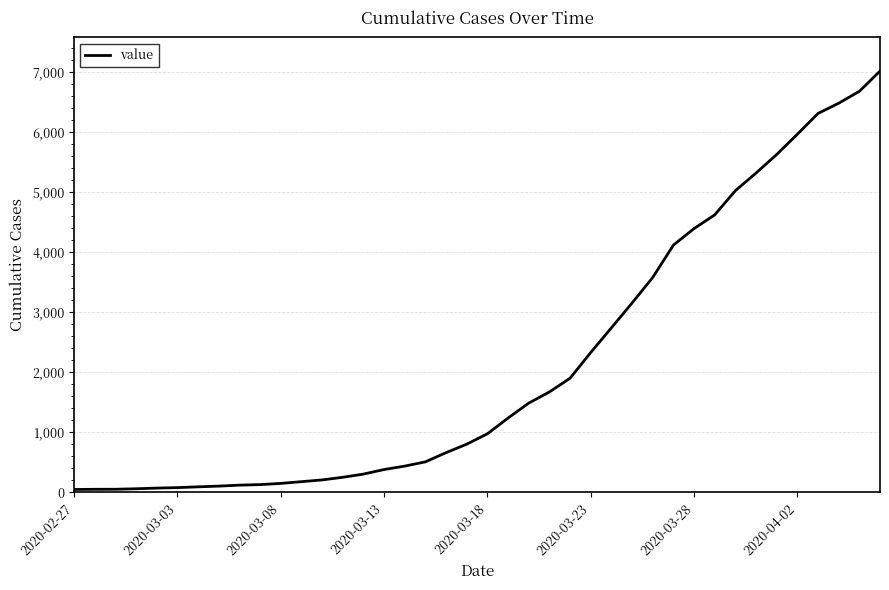

What is the difference between the maximum and minimum values?

6963